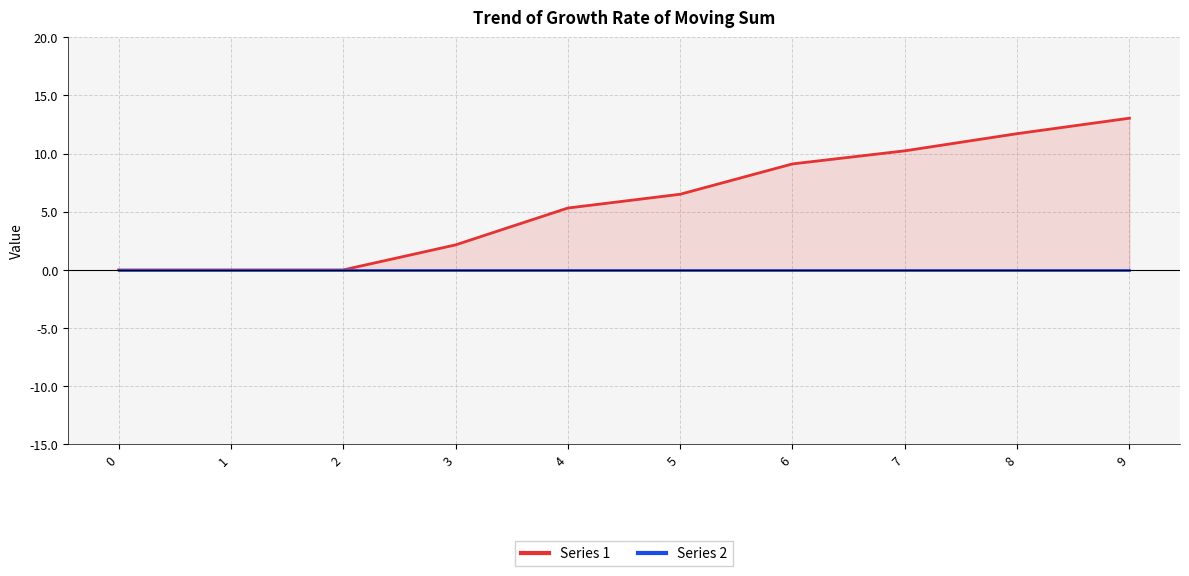

What is the difference between the second highest and minimum values in the Series 1 series?

11.7